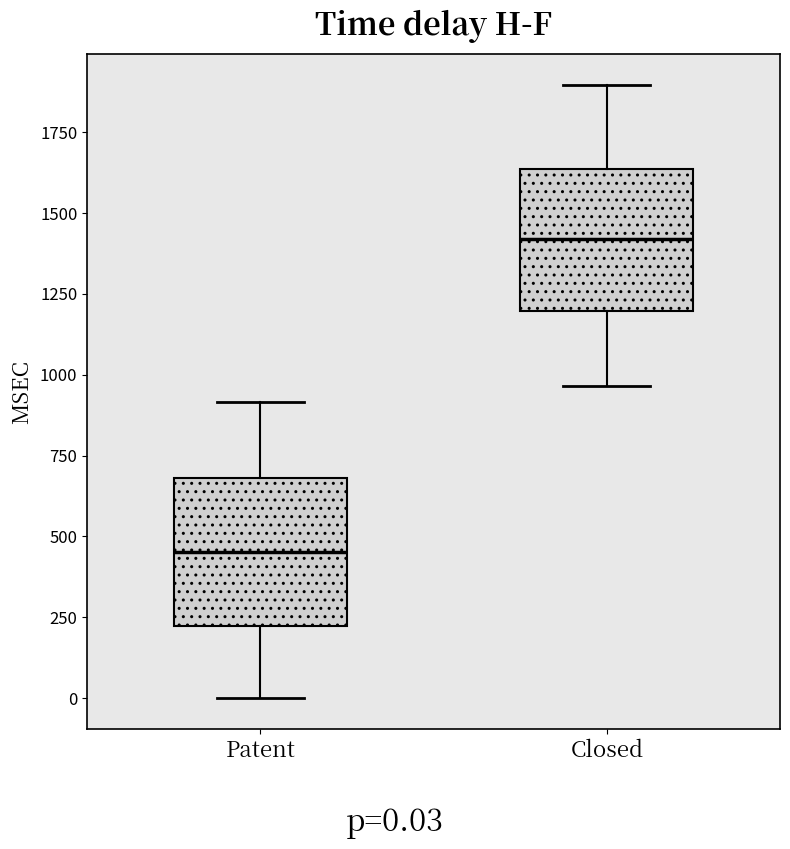

Reading left to right, read every box against the y-axis: the position of its median line, the range the box covers, and the ends of its whiskers. The values are not printed on the chart, so give them approximately, as read against the axis.

Patent: median 450, box 200 to 700, whiskers 0 to 900
Closed: median 1400, box 1200 to 1650, whiskers 950 to 1900